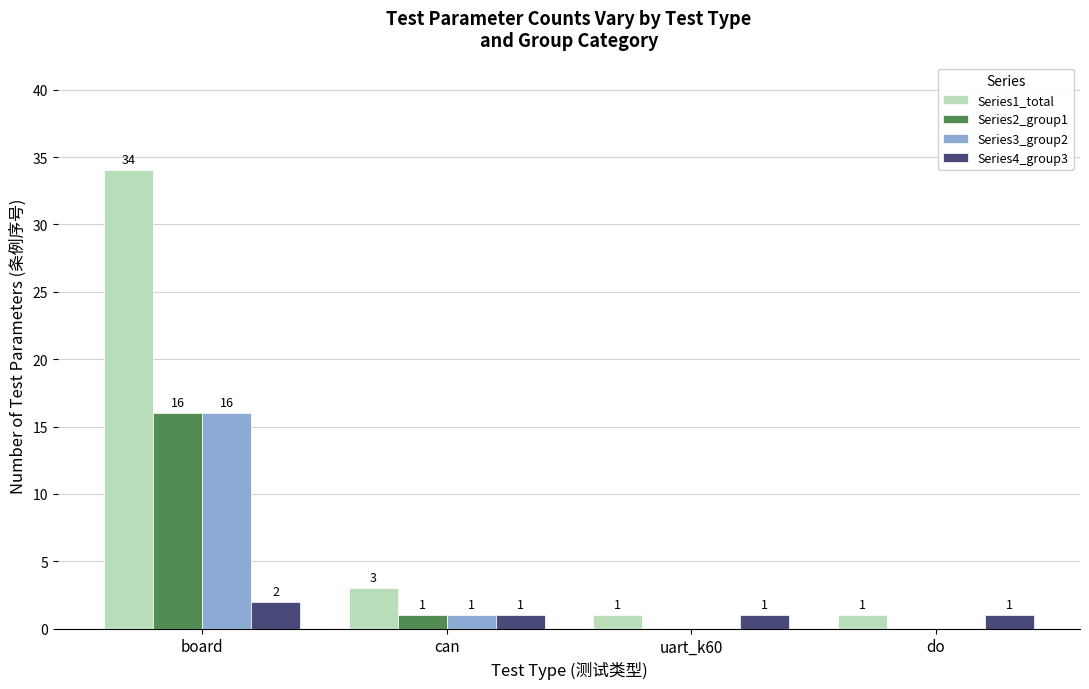

At which category is the sum across all series the highest?

board